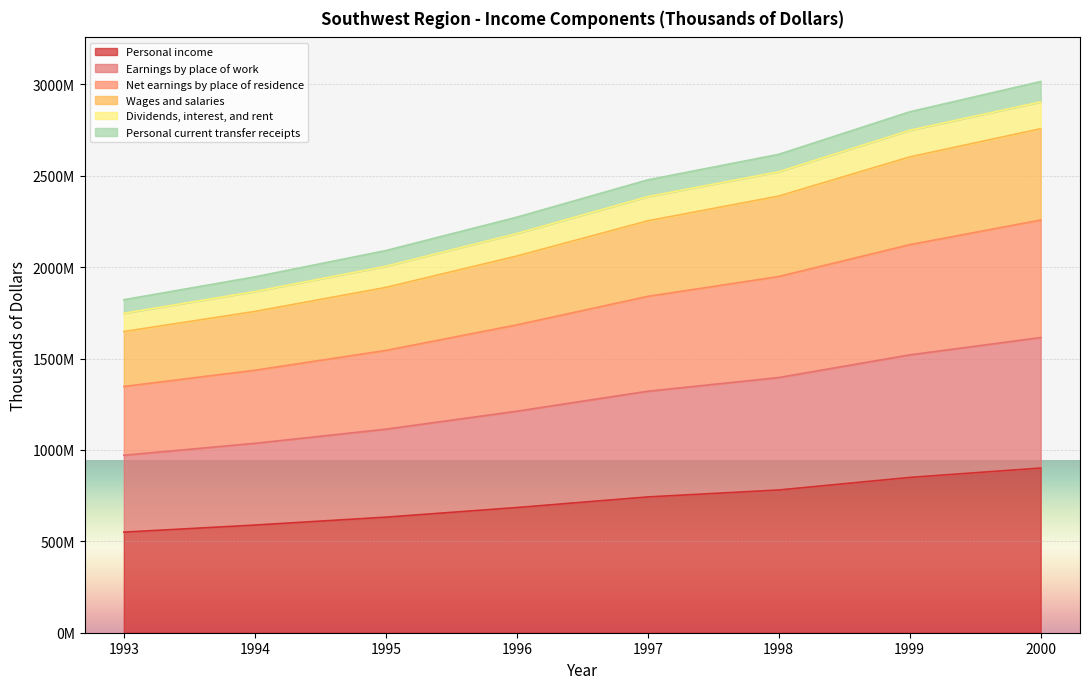

What are all the series names shown in the legend?

Personal income, Earnings by place of work, Net earnings by place of residence, Wages and salaries, Dividends, interest, and rent, Personal current transfer receipts